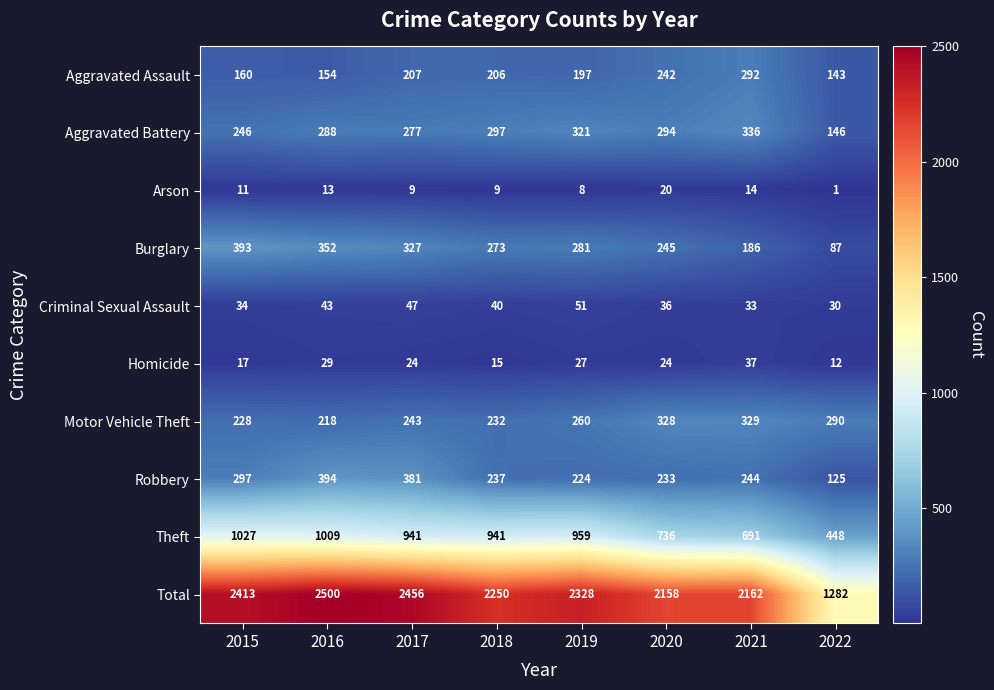

Which series has the largest range (max minus min)?

Total